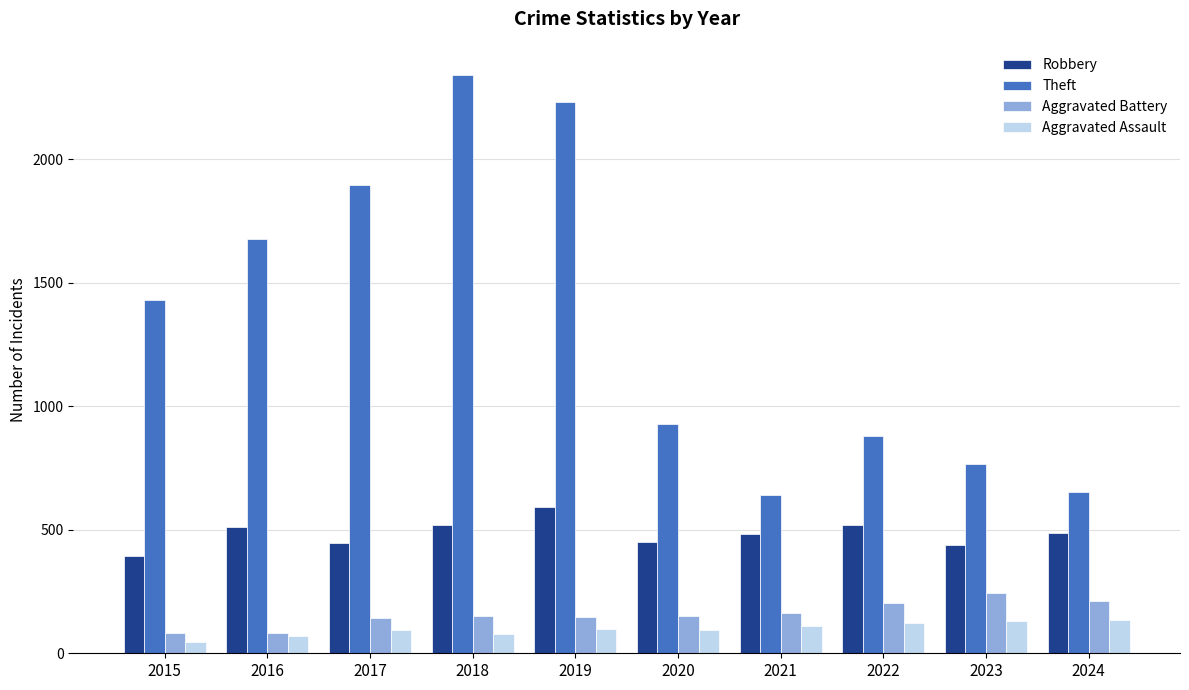

True or false: Robbery has a value of 484 at 2021.

True